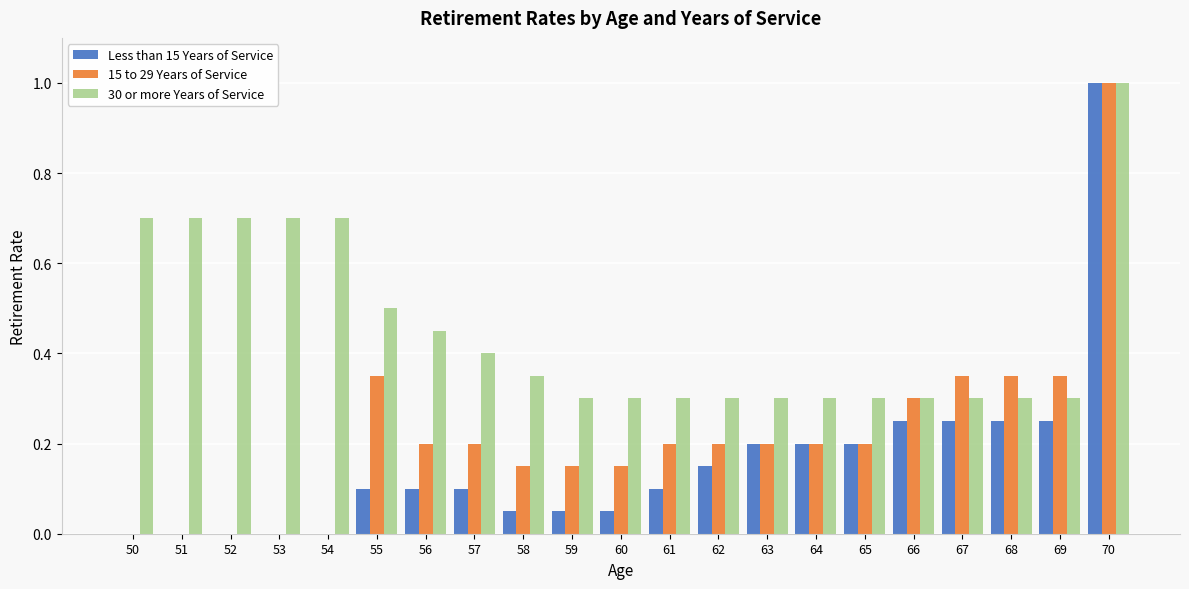

Which series changed the most between 53 and 57?

30 or more Years of Service